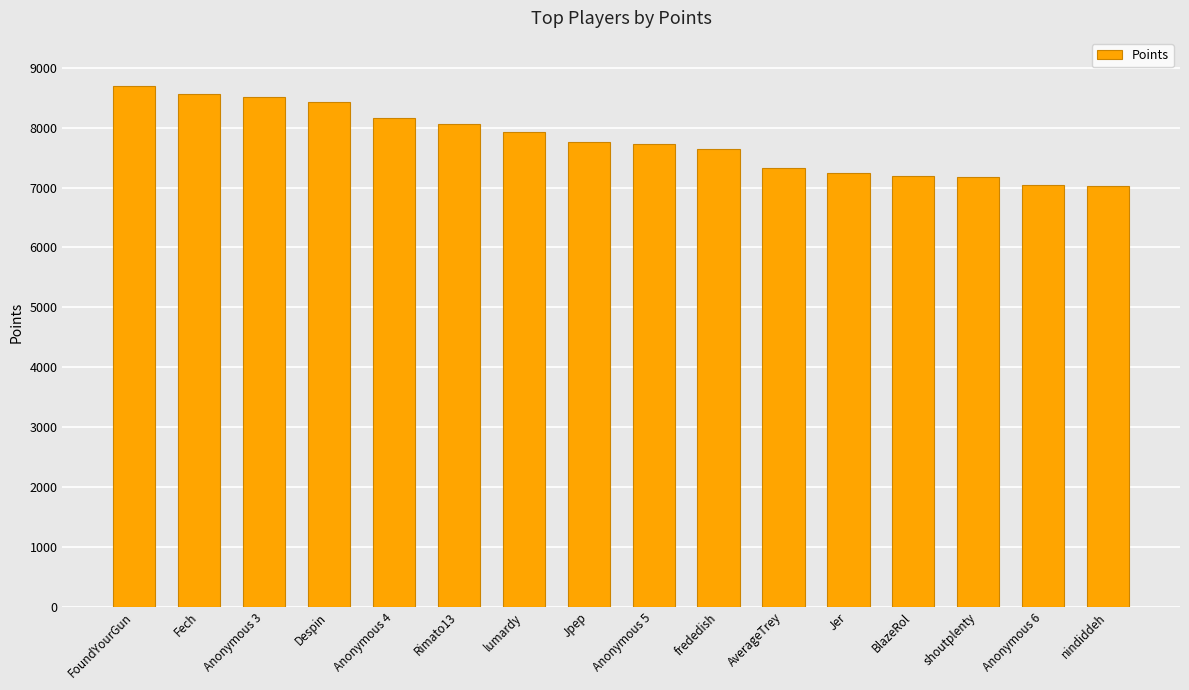

What is the approximate value at shoutplenty?

7182